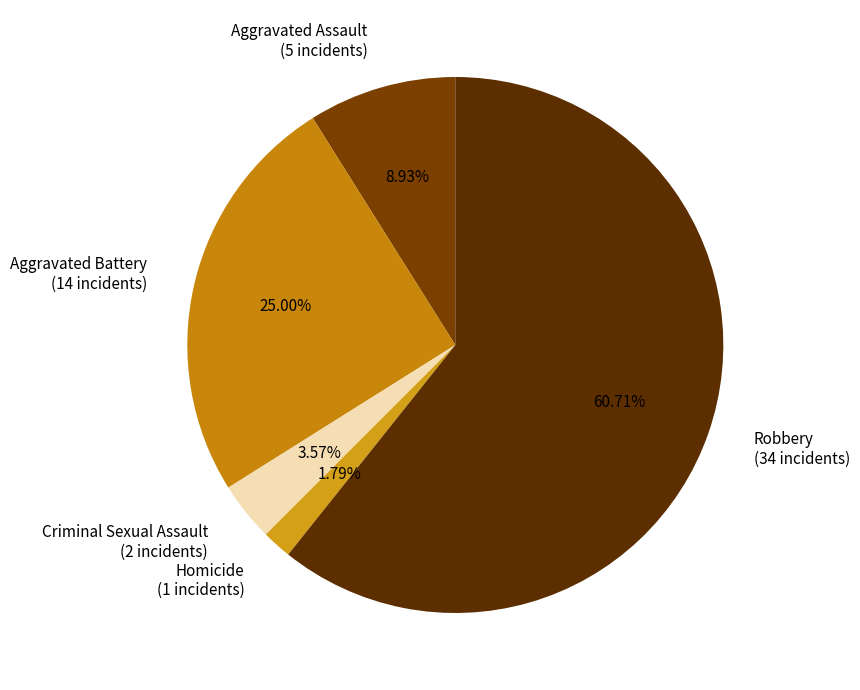

Which slice represents more than half of the pie?

Robbery